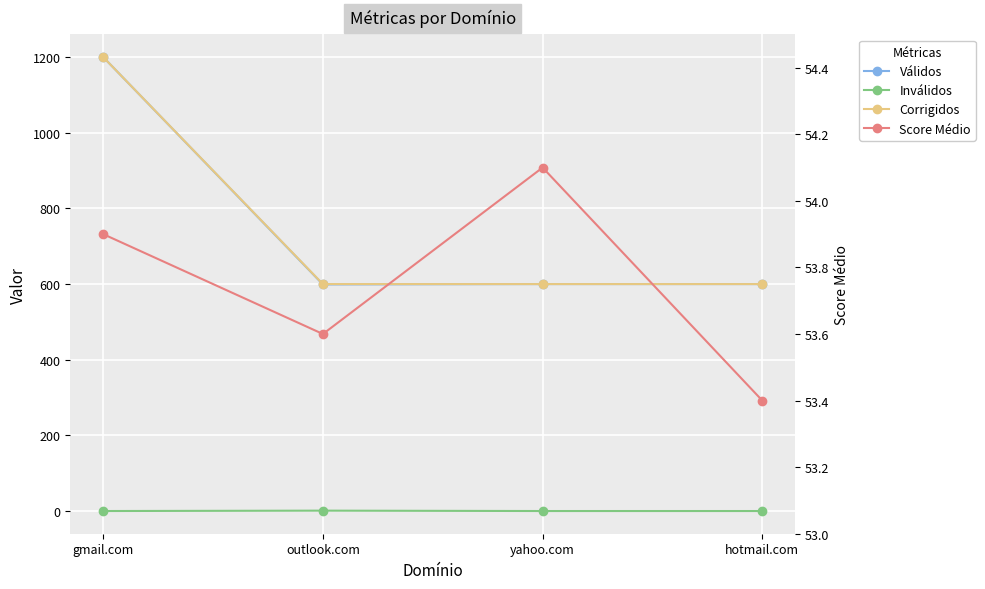

Count the number of categories in the chart.

4